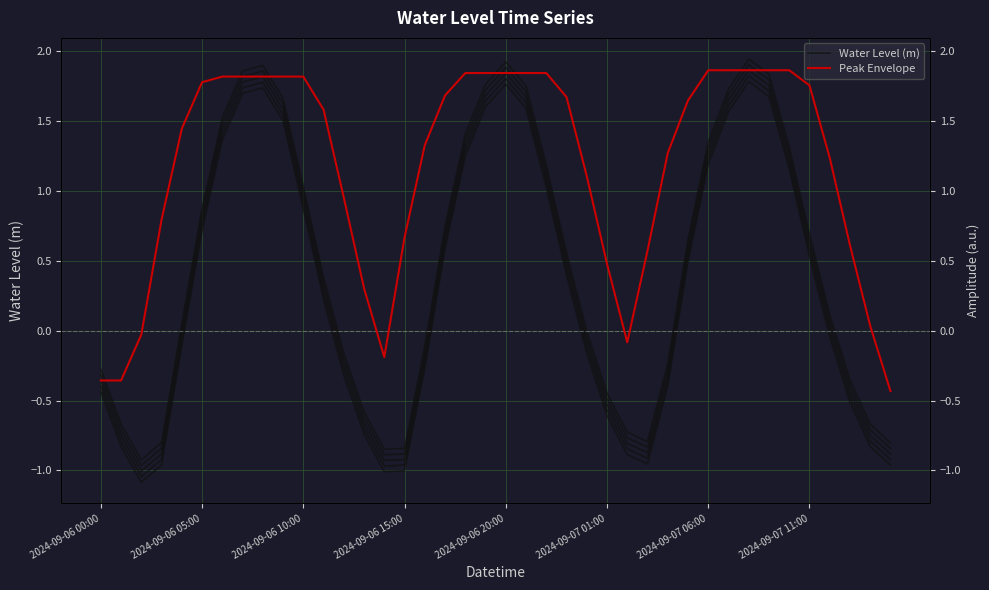

Count the number of categories in the chart.

40